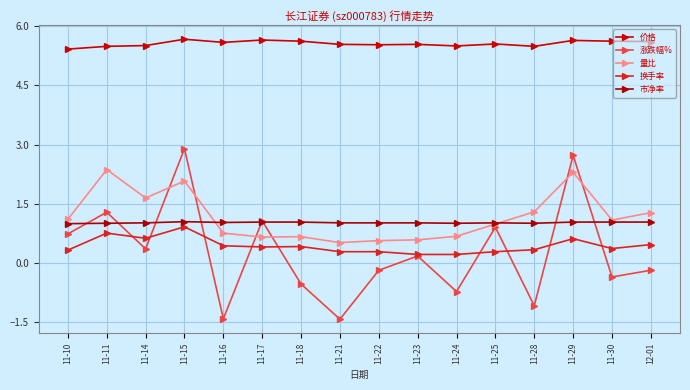

Reading left to right, list all the values displayed in this chart.

价格: 11-10=5.4	11-11=5.5	11-14=5.5	11-15=5.7	11-16=5.6	11-17=5.7	11-18=5.6	11-21=5.5	11-22=5.5	11-23=5.5	11-24=5.5	11-25=5.5	11-28=5.5	11-29=5.6	11-30=5.6	12-01=5.6
涨跌幅%: 11-10=0.7	11-11=1.3	11-14=0.4	11-15=2.9	11-16=-1.4	11-17=1.1	11-18=-0.5	11-21=-1.4	11-22=-0.2	11-23=0.2	11-24=-0.7	11-25=0.9	11-28=-1.1	11-29=2.7	11-30=-0.3	12-01=-0.2
量比: 11-10=1.1	11-11=2.4	11-14=1.6	11-15=2.1	11-16=0.8	11-17=0.7	11-18=0.7	11-21=0.5	11-22=0.6	11-23=0.6	11-24=0.7	11-25=1.0	11-28=1.3	11-29=2.3	11-30=1.1	12-01=1.3
换手率: 11-10=0.3	11-11=0.8	11-14=0.6	11-15=0.9	11-16=0.4	11-17=0.4	11-18=0.4	11-21=0.3	11-22=0.3	11-23=0.2	11-24=0.2	11-25=0.3	11-28=0.3	11-29=0.6	11-30=0.4	12-01=0.5
市净率: 11-10=1.0	11-11=1.0	11-14=1.0	11-15=1.1	11-16=1.0	11-17=1.0	11-18=1.0	11-21=1.0	11-22=1.0	11-23=1.0	11-24=1.0	11-25=1.0	11-28=1.0	11-29=1.0	11-30=1.0	12-01=1.0